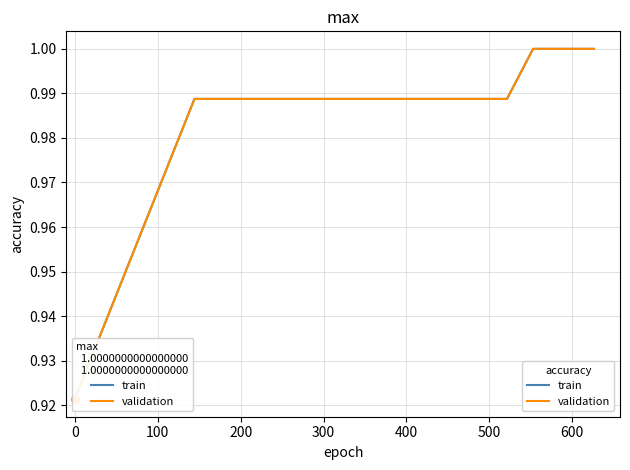

Does the chart have visible grid lines?

Yes